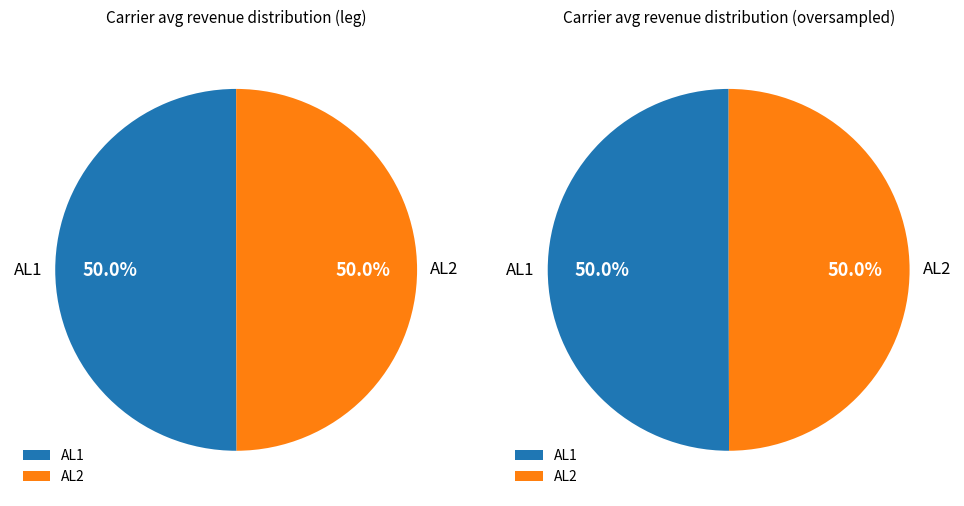

Combined, what portion of the pie is AL1 and AL2?

100.0%